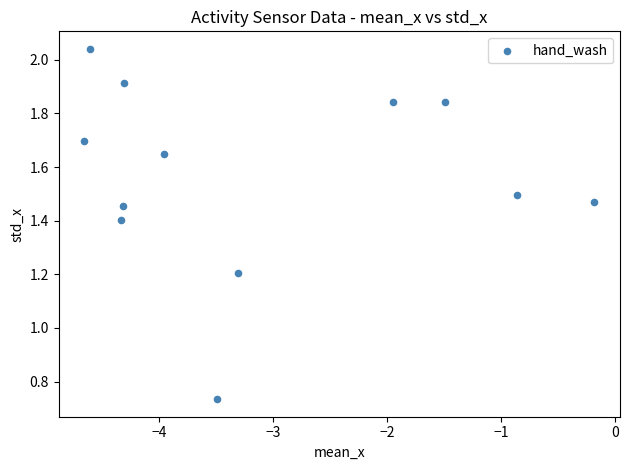

What Y value in the scatter plot is closest to 1?

1.2